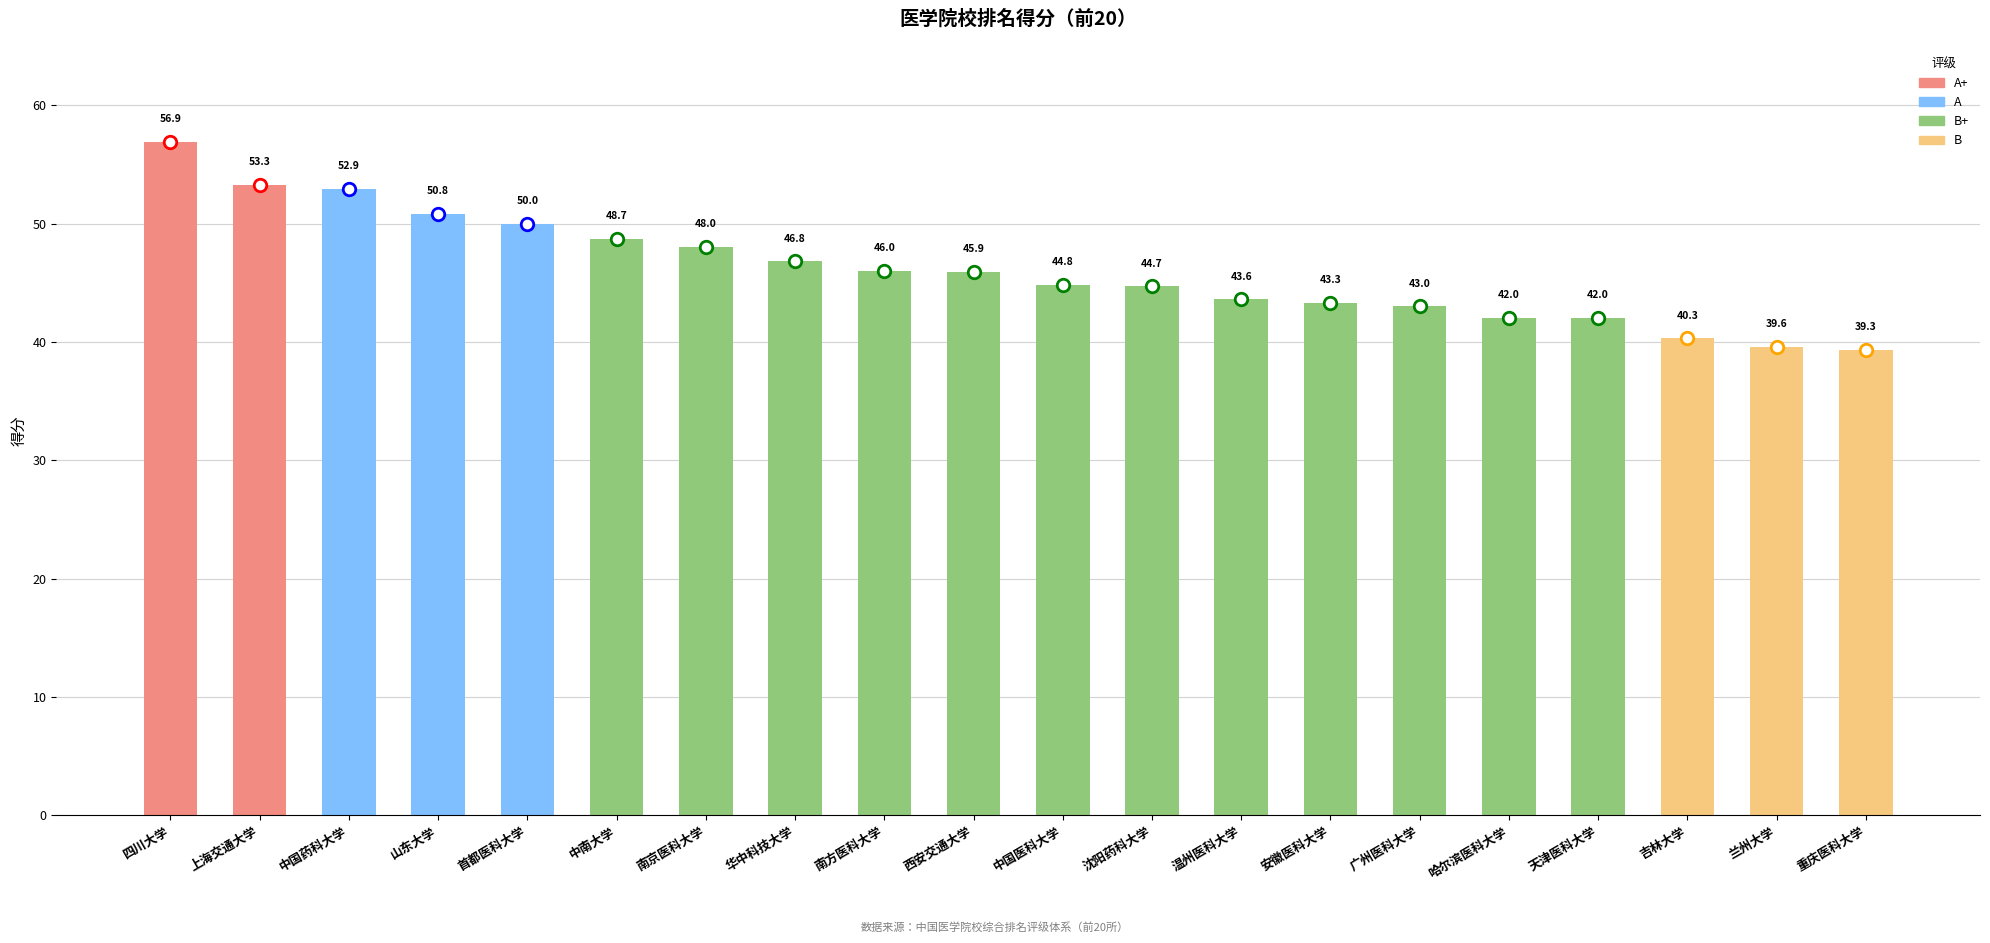

Approximately how many times larger is the value at 中国药科大学 compared to 吉林大学?

1.3